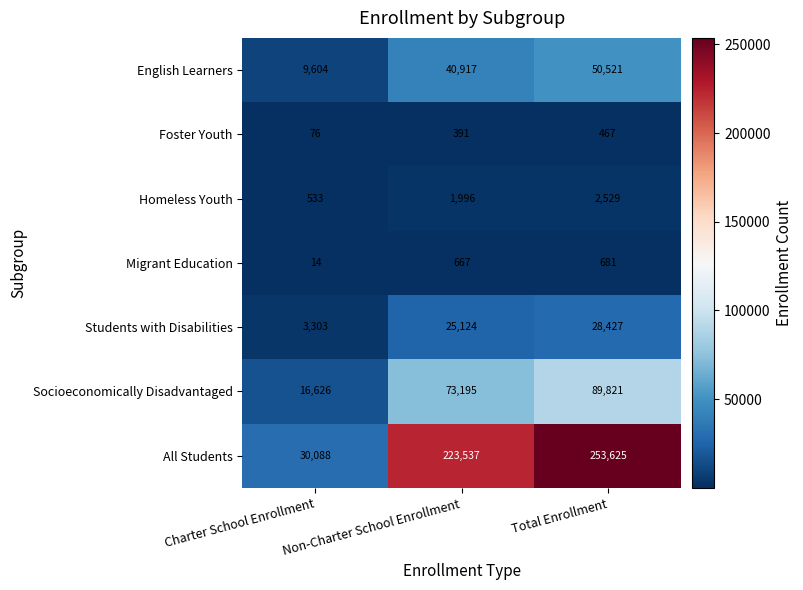

At how many categories does at least one series exceed 182471?

2